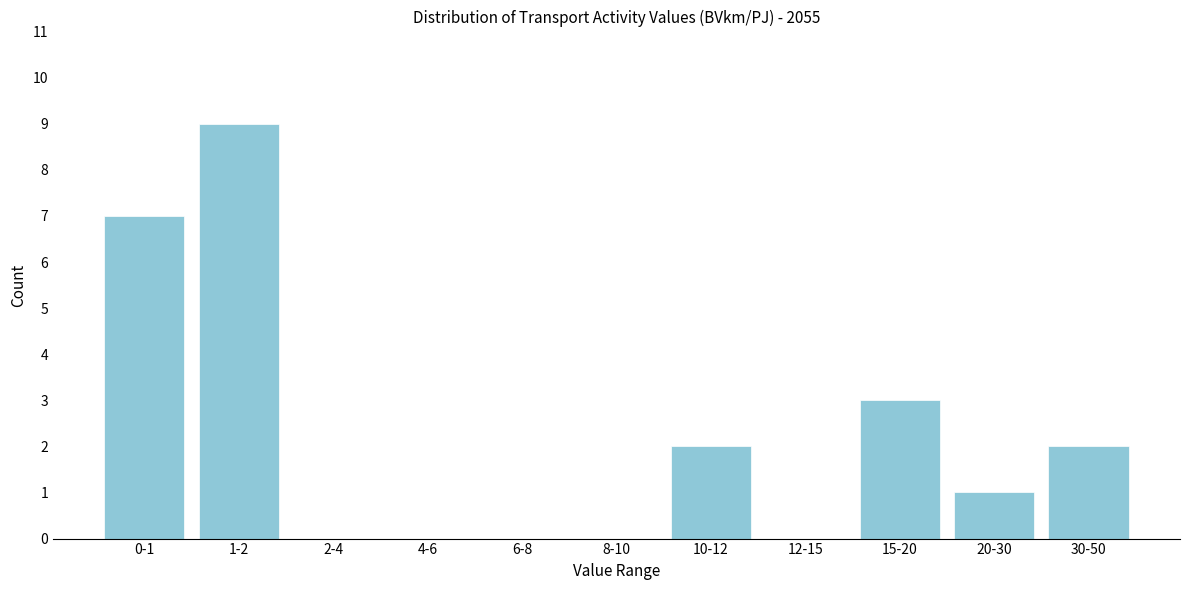

Reading left to right, what are all the values shown in this chart?

0-1=7	1-2=9	2-4=0	4-6=0	6-8=0	8-10=0	10-12=2	12-15=0	15-20=3	20-30=1	30-50=2